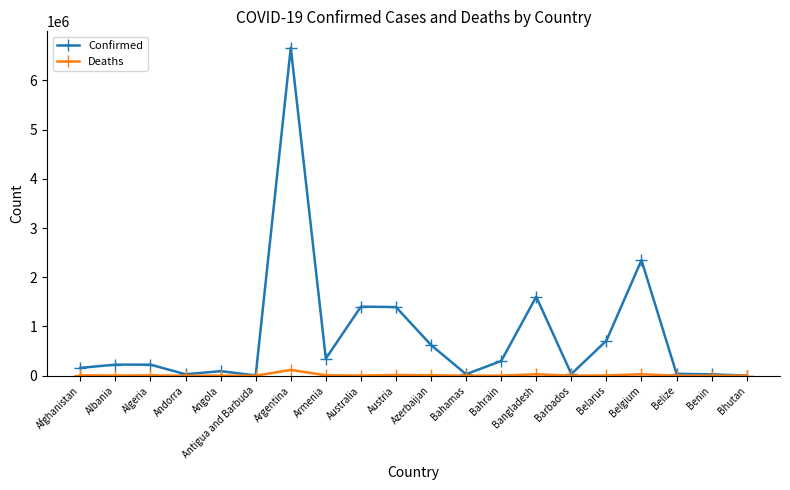

What is the maximum value for Confirmed?

6664717